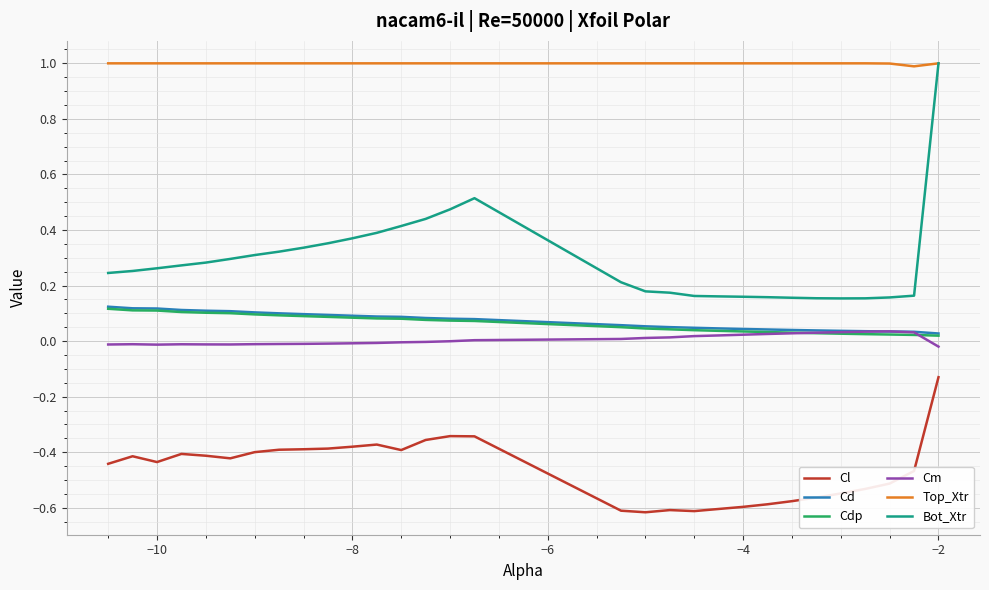

Which series has the largest total across all categories?

Top_Xtr